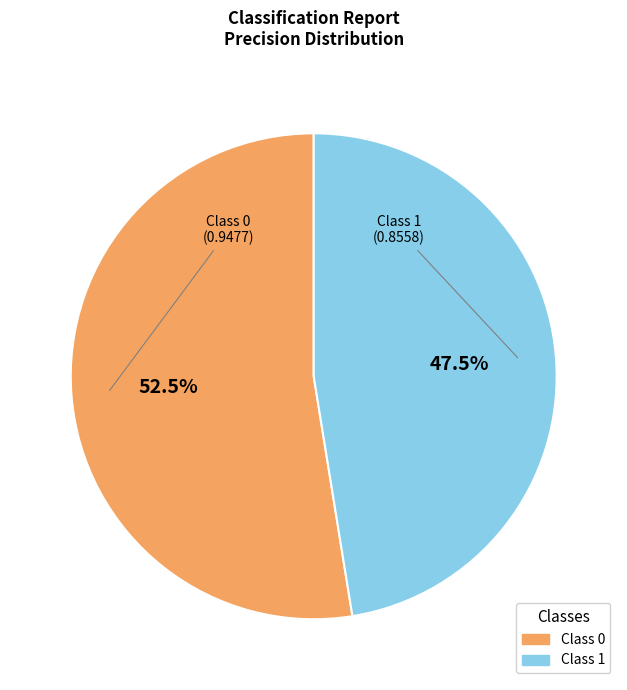

To the nearest percent, what is the average slice percentage?

50%